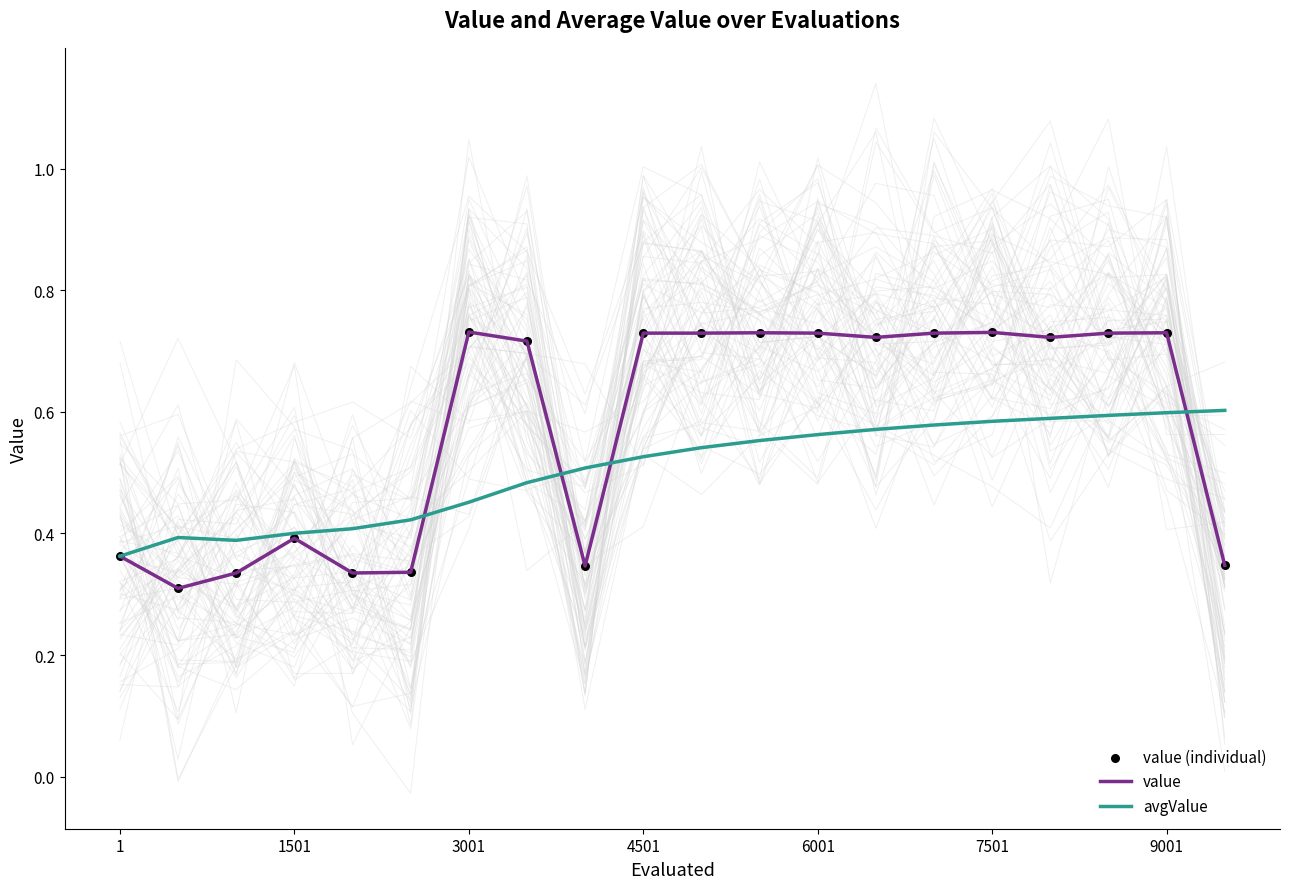

The value of value at 6001 is 0.3. True or false?

False